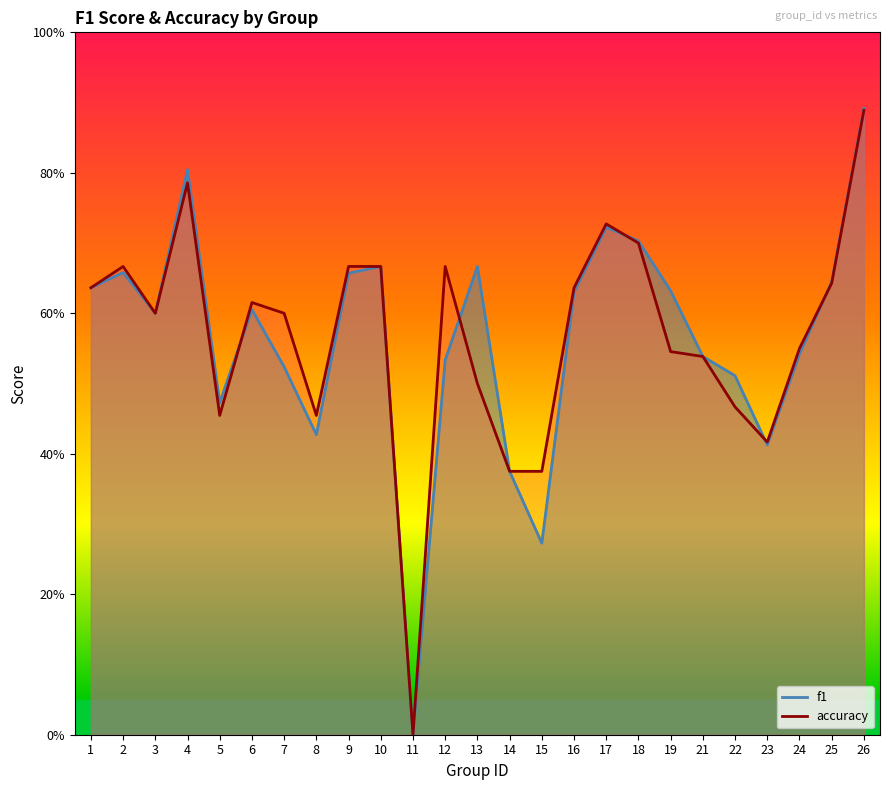

Reading left to right, list all the values displayed in this chart.

f1: 1=0.6	2=0.7	3=0.6	4=0.8	5=0.5	6=0.6	7=0.5	8=0.4	9=0.7	10=0.7	11=0.0	12=0.5	13=0.7	14=0.4	15=0.3	16=0.6	17=0.7	18=0.7	19=0.6	21=0.5	22=0.5	23=0.4	24=0.5	25=0.6	26=0.9
accuracy: 1=0.6	2=0.7	3=0.6	4=0.8	5=0.5	6=0.6	7=0.6	8=0.5	9=0.7	10=0.7	11=0.0	12=0.7	13=0.5	14=0.4	15=0.4	16=0.6	17=0.7	18=0.7	19=0.5	21=0.5	22=0.5	23=0.4	24=0.6	25=0.6	26=0.9